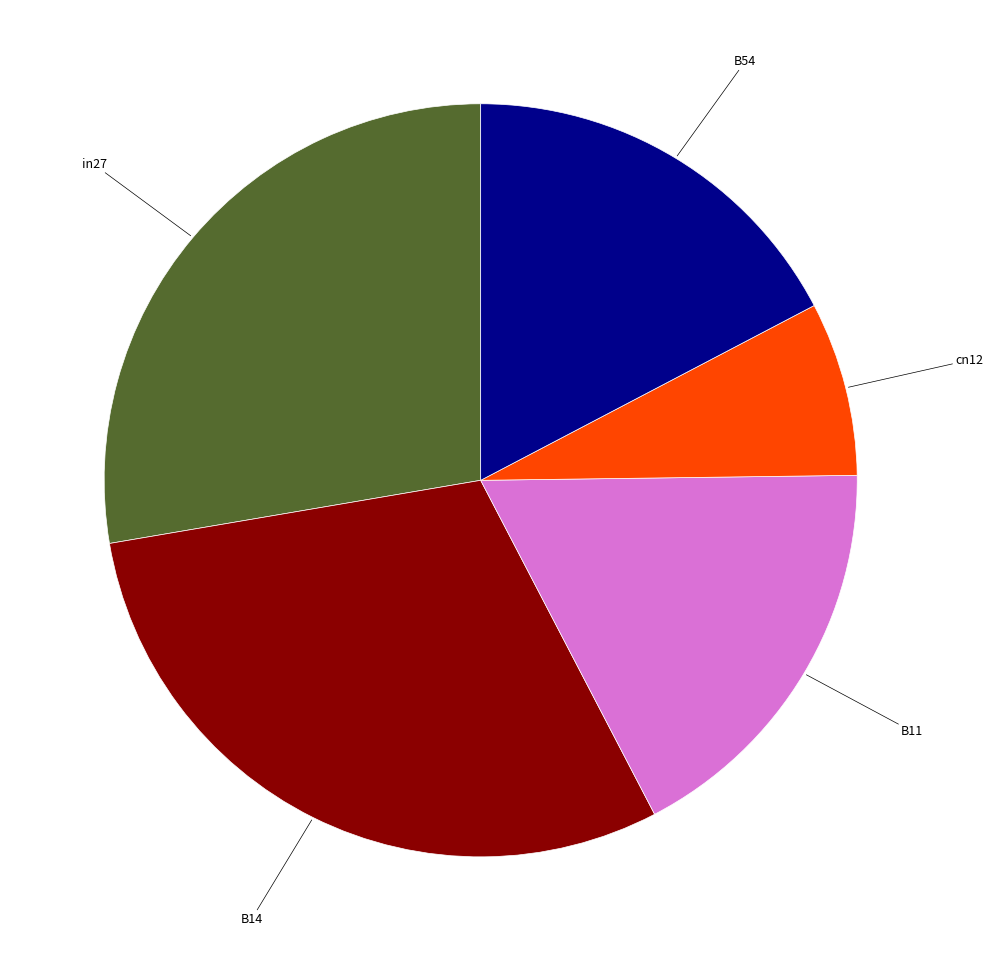

Is there a majority slice in this chart?

No